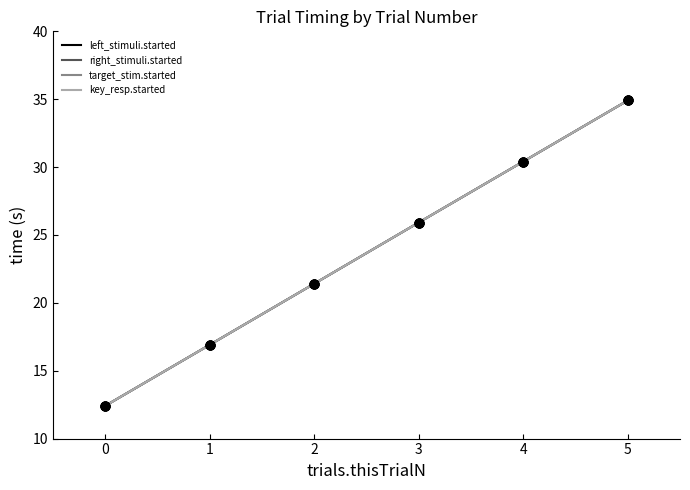

Is this an area chart (filled region under the line)?

No